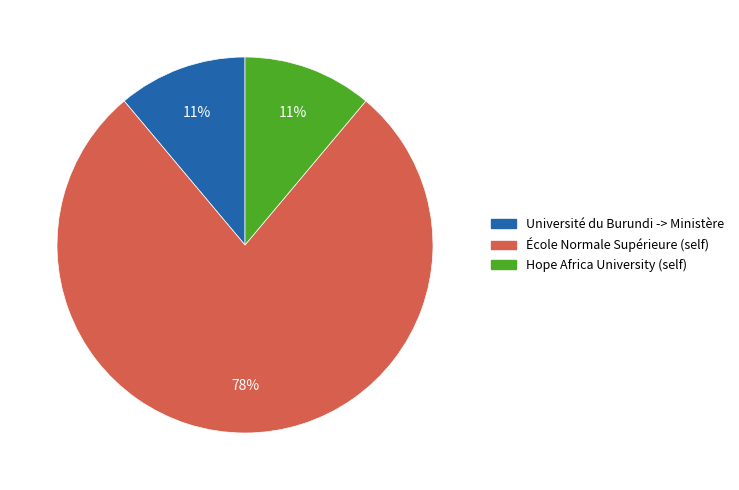

To the nearest percent, what is the average slice percentage?

33%